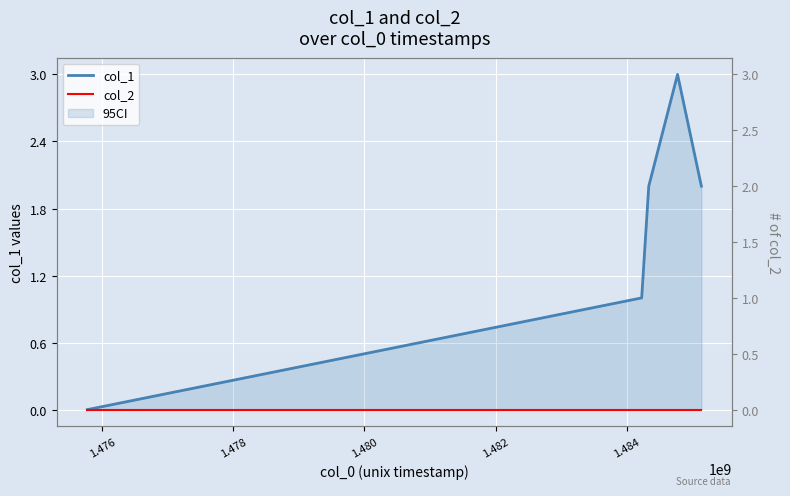

At how many categories does at least one series exceed 2?

1